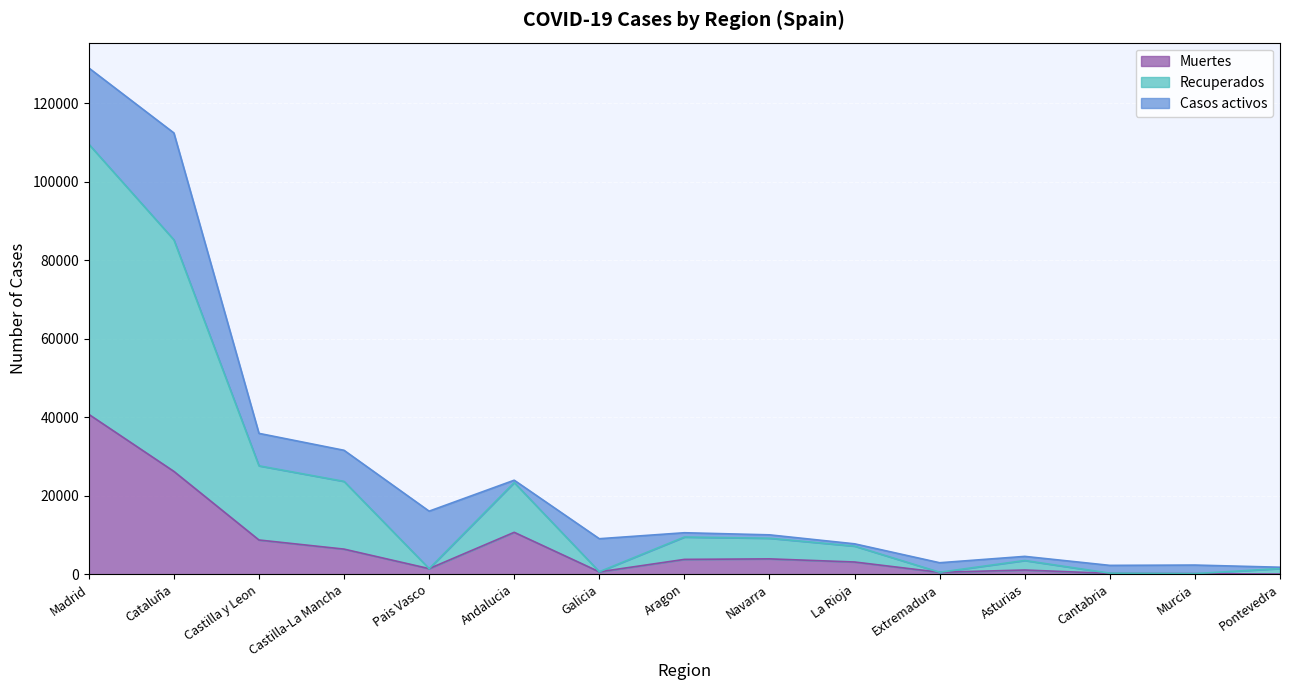

True or false: Muertes has a value of 13098 at Cataluña.

False